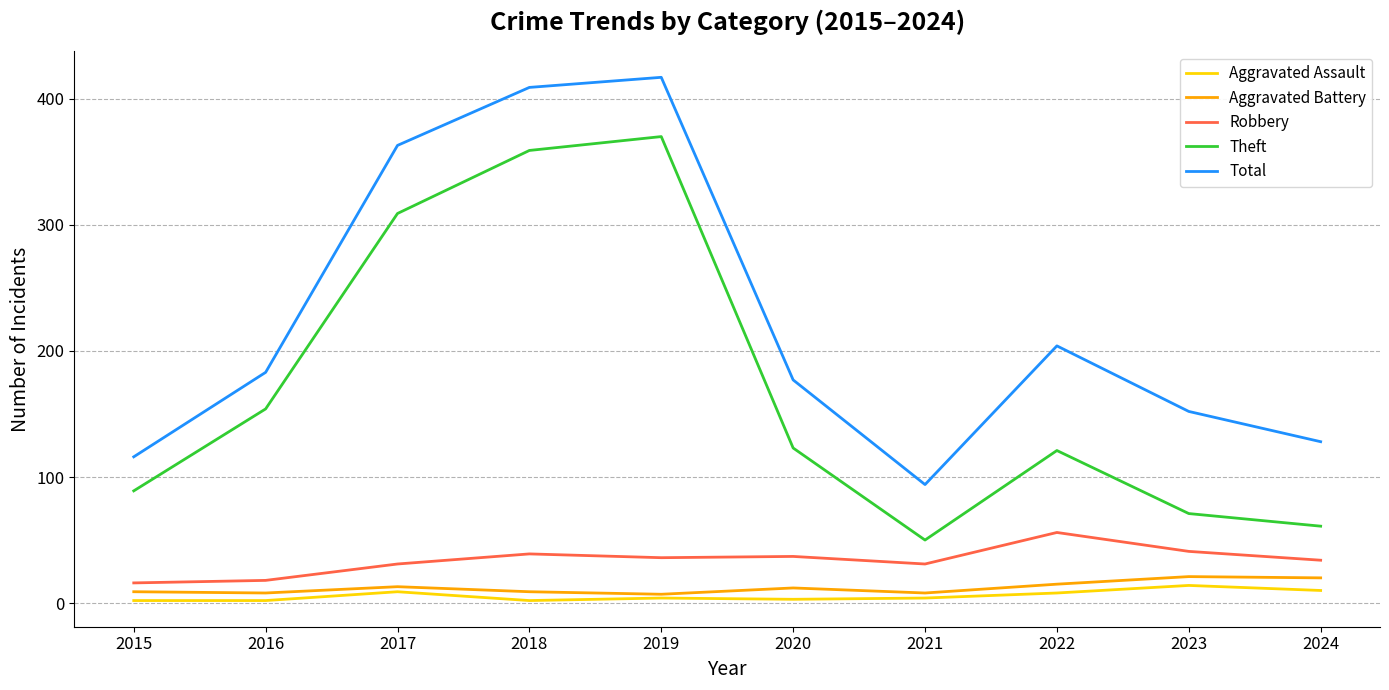

The Aggravated Assault series shows 2 at 2018. True or false?

True